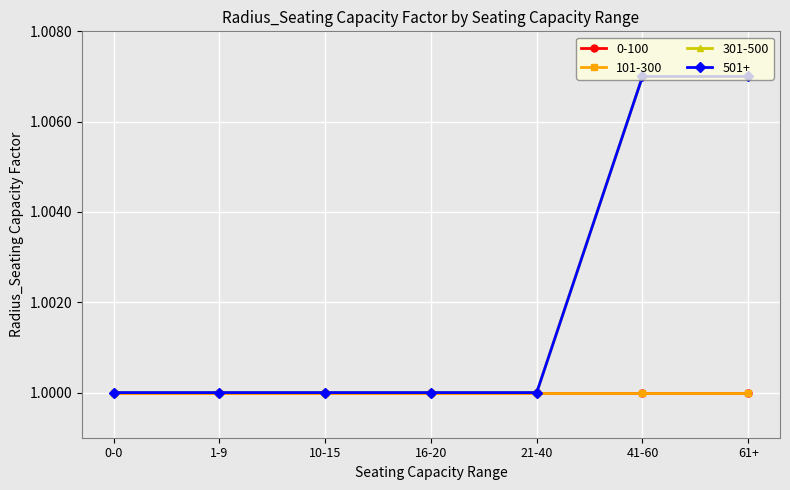

What is the label of the 3rd point from the left?

10-15